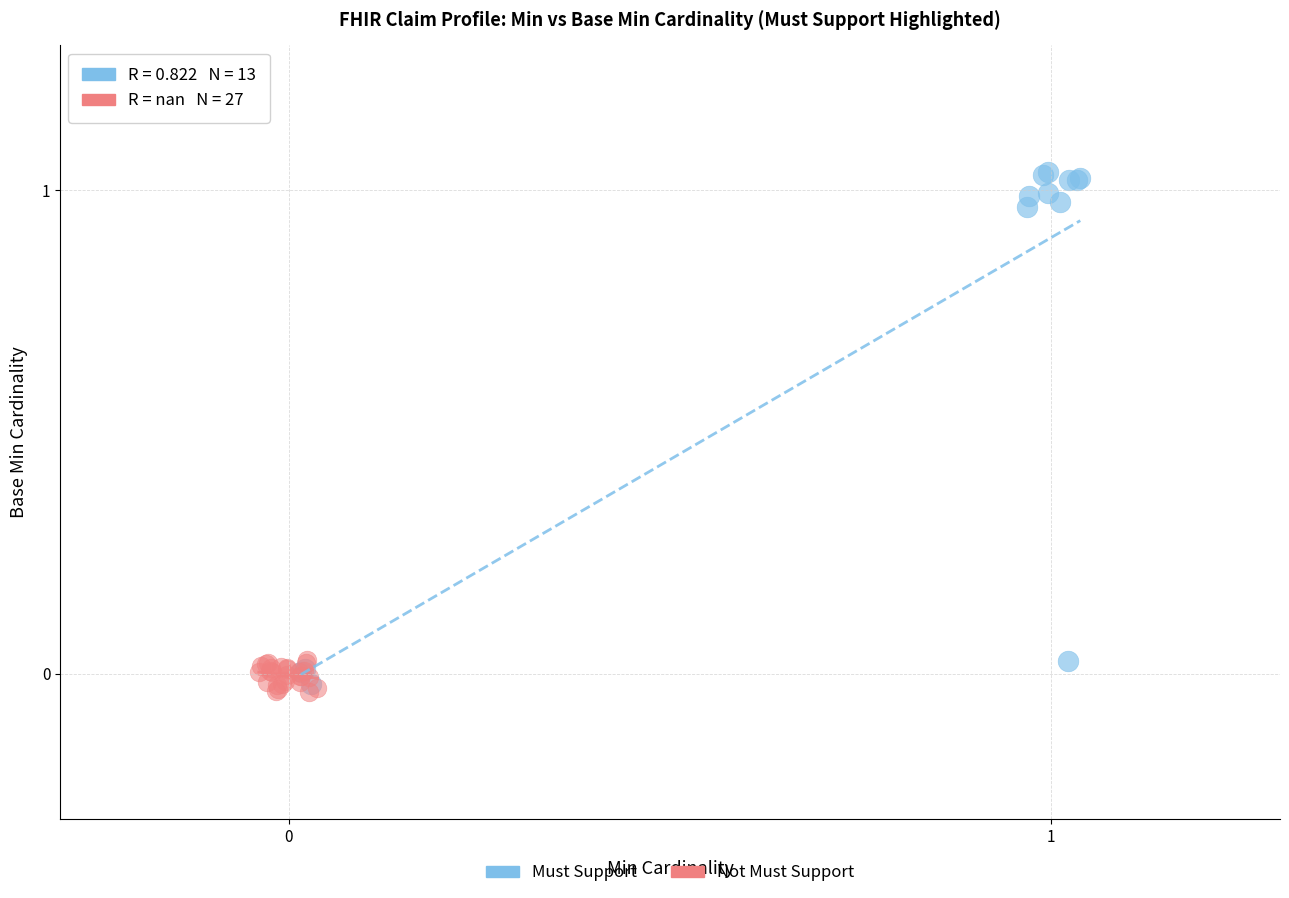

Which series contains the highest Y value?

Must Support